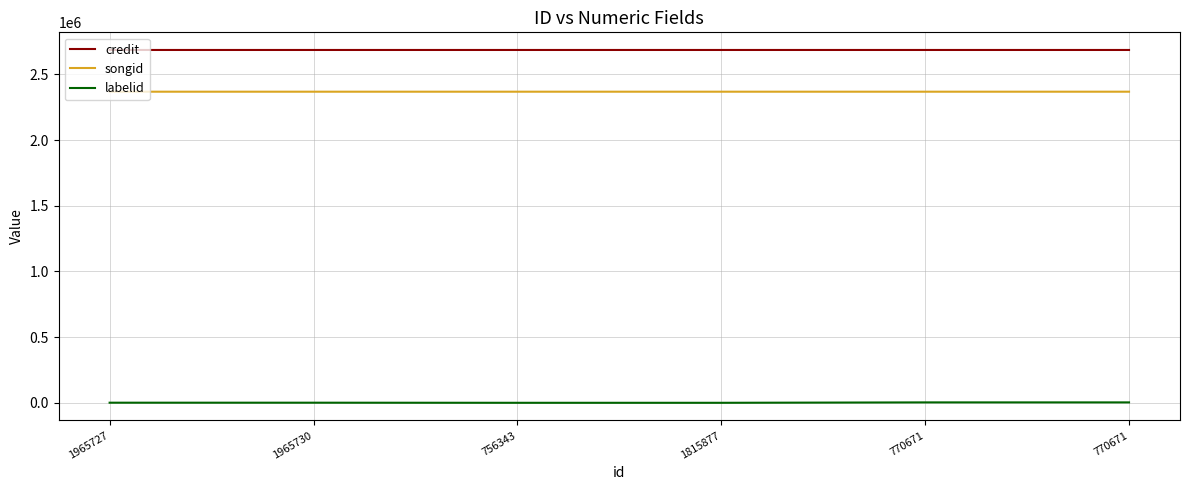

What are all the series names shown in the legend?

credit, songid, labelid